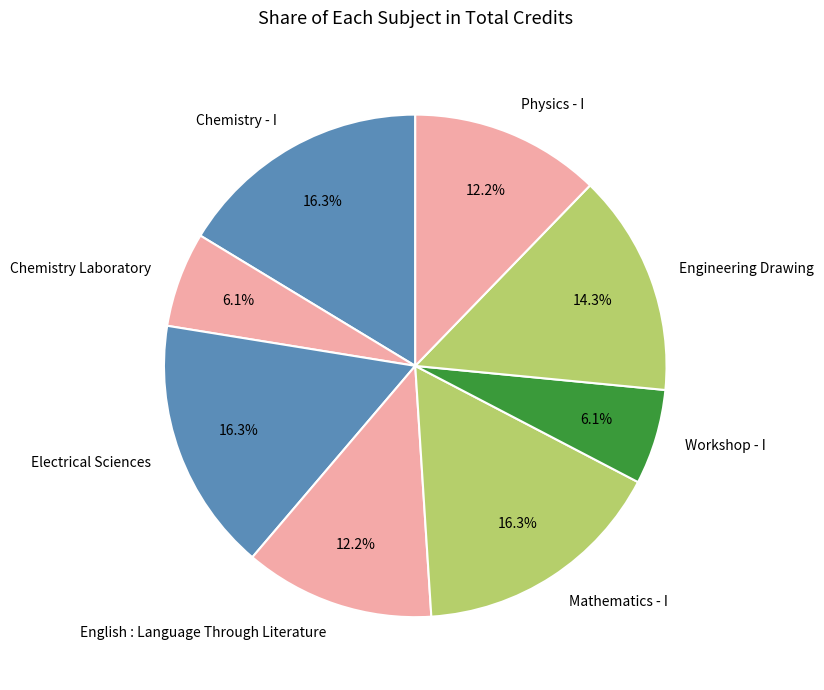

Does English : Language Through Literature represent more than half of the total?

No